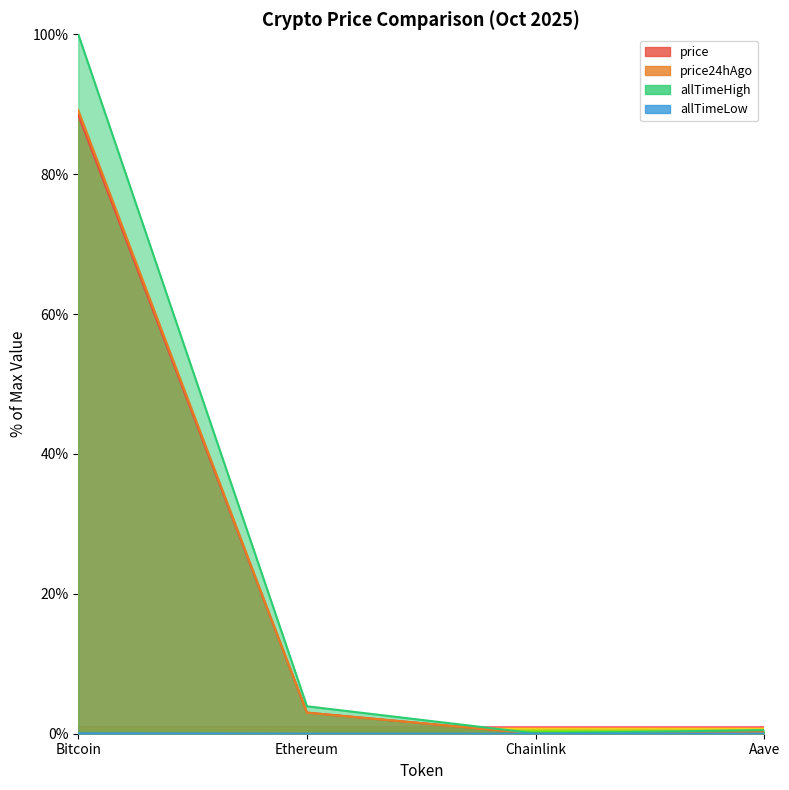

Is it true that price24hAgo equals 132.8 at Bitcoin?

False